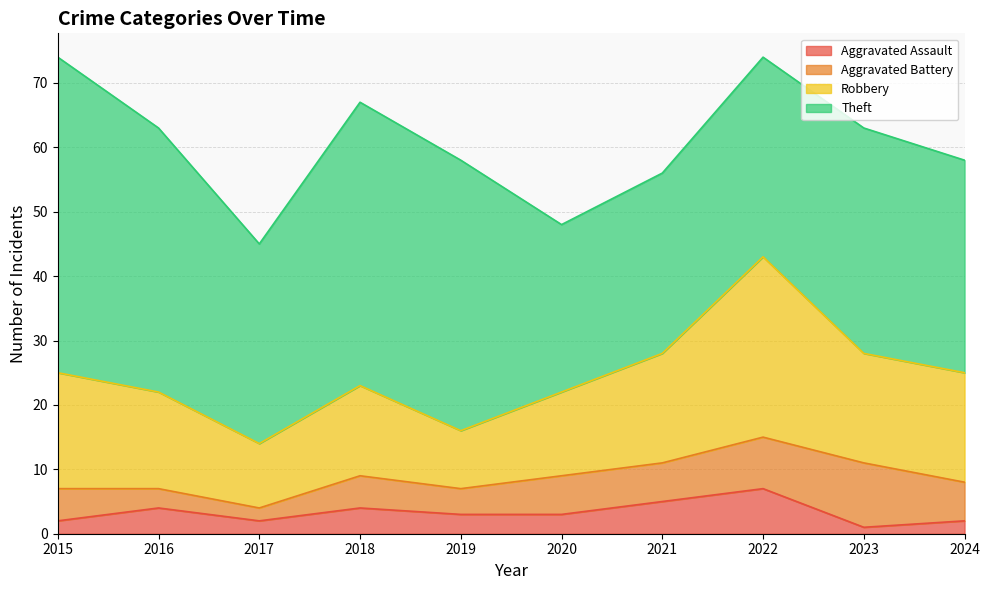

What is the difference between the Aggravated Assault values at 2017 and 2021?

3